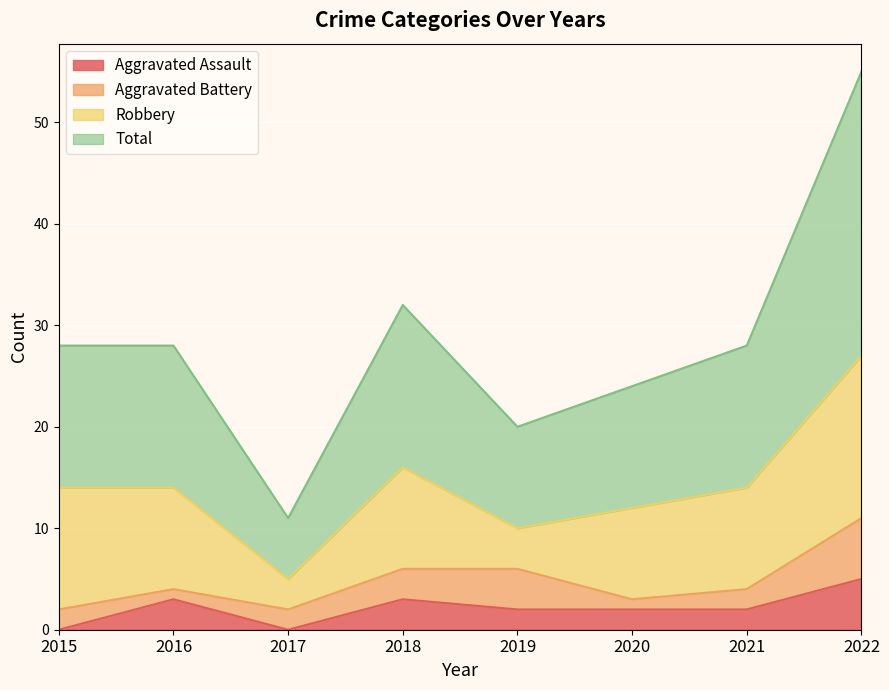

True or false: Aggravated Assault and Total cross at least once.

False